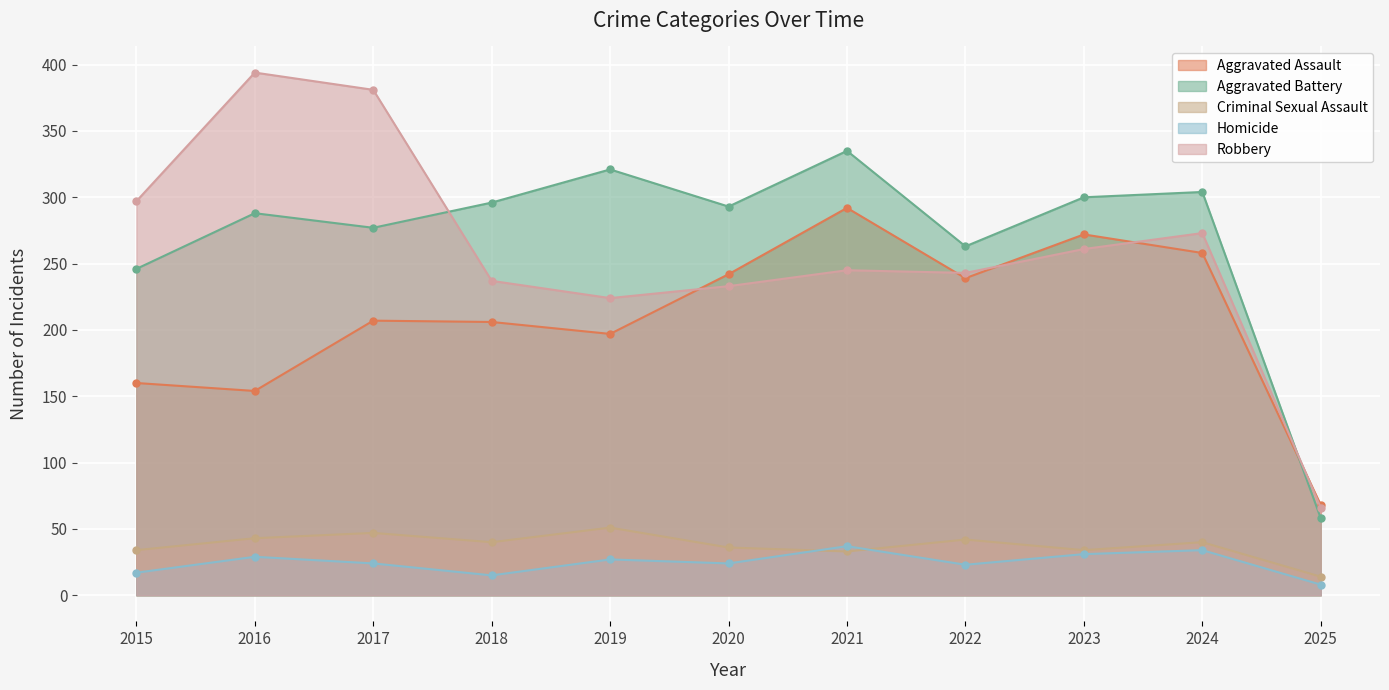

Which series changed the most between 2016 and 2023?

Robbery